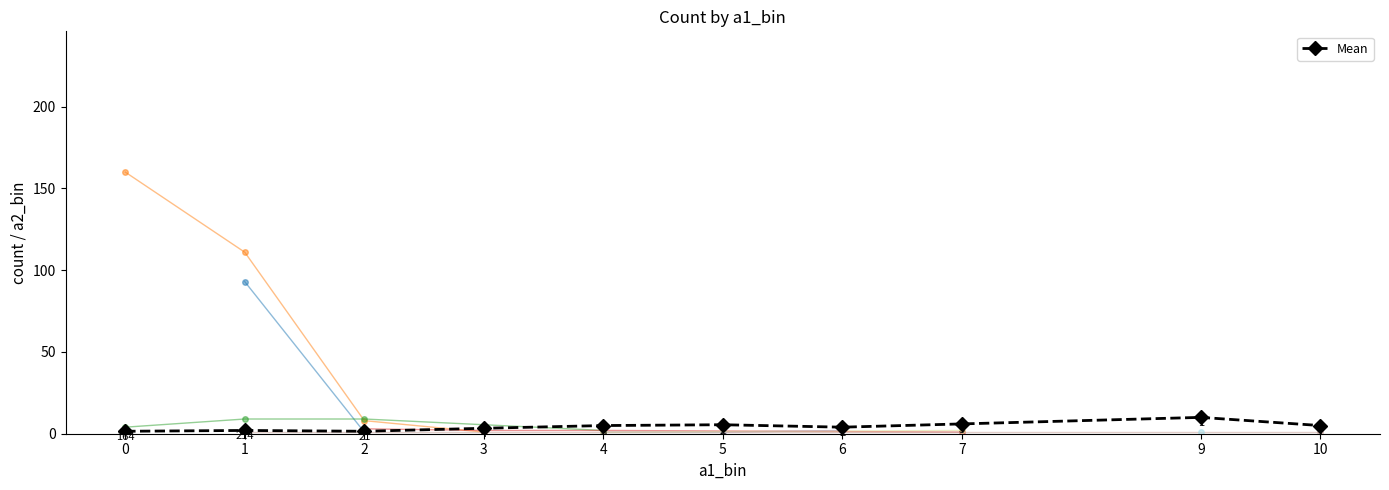

Where is the first local maximum?

1